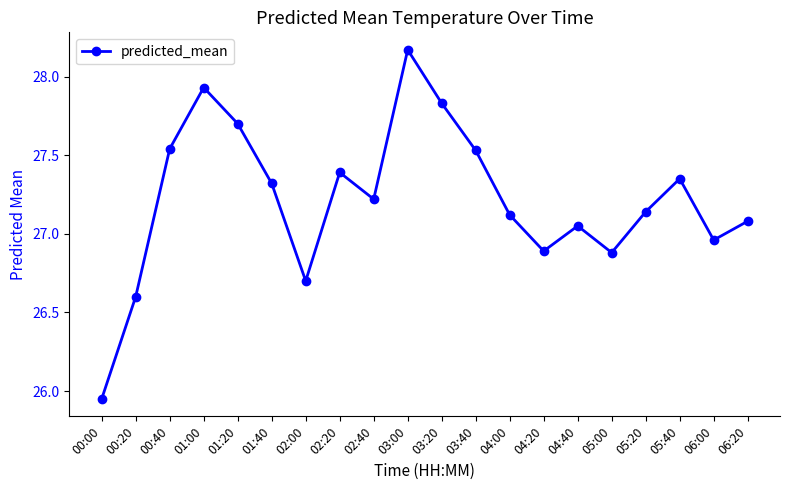

Which has a higher value, 03:00 or 02:00?

03:00